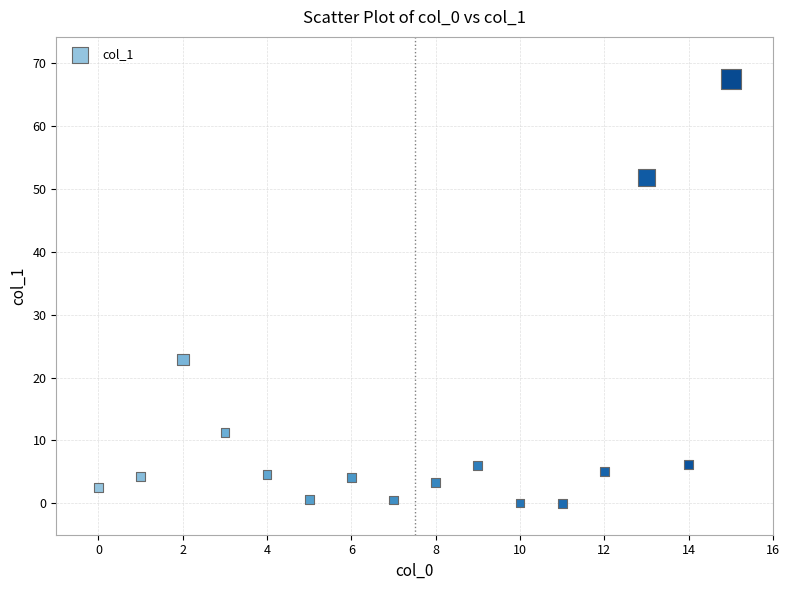

What is the range of Y values (max minus min)?

67.5